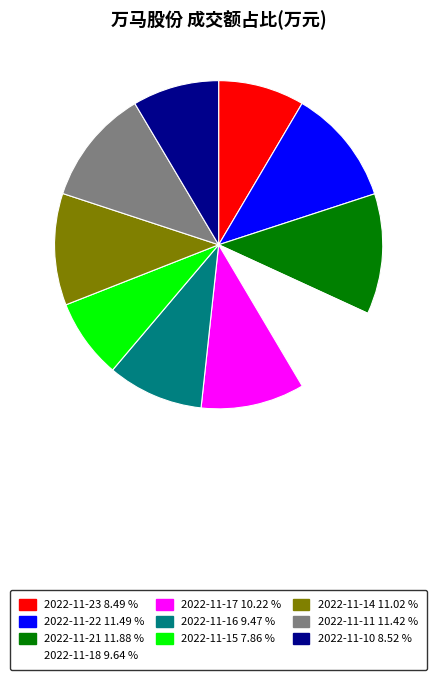

How many slices are in this pie chart?

10